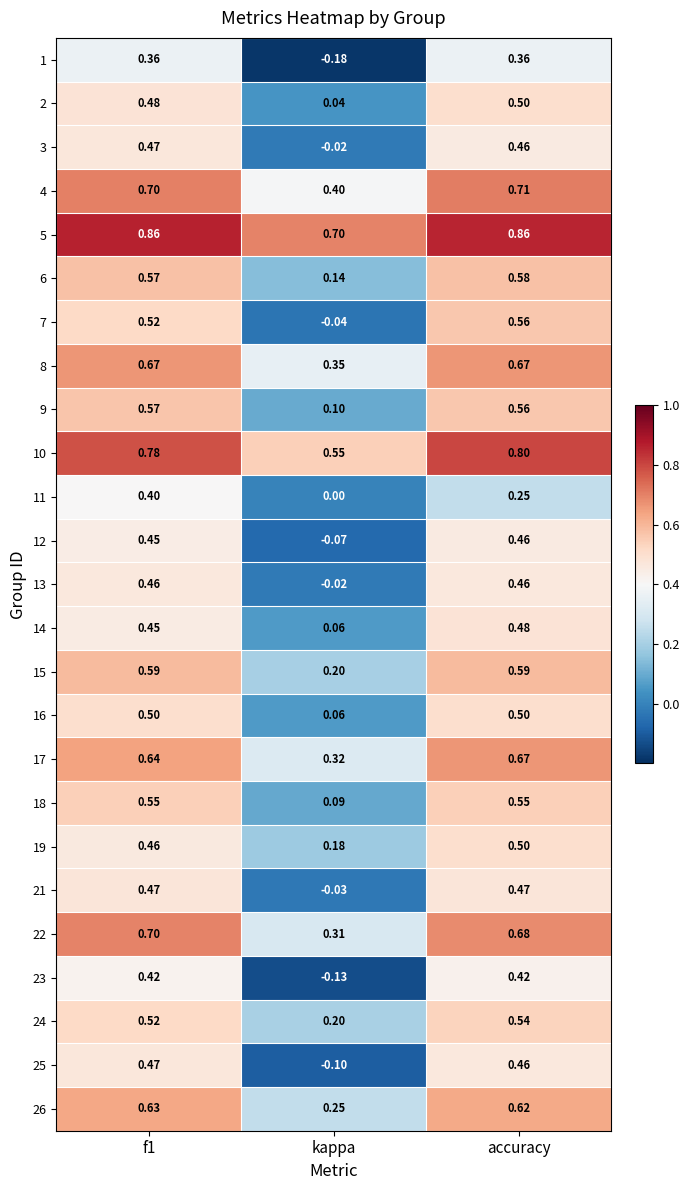

Which series has the largest range (max minus min)?

7